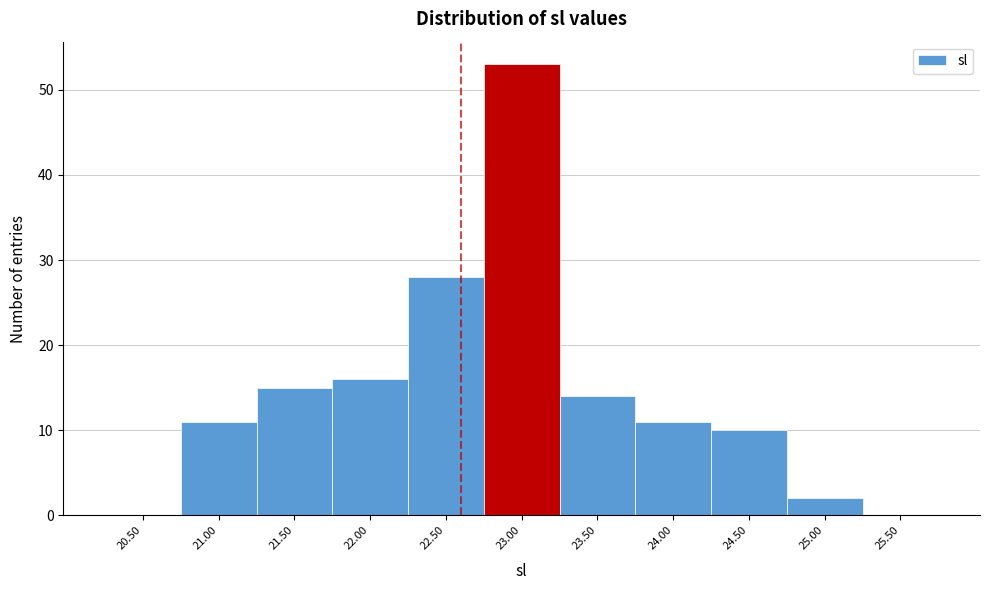

Reading right to left, extract all data points from this chart.

25.50=0	25.00=2	24.50=10	24.00=11	23.50=14	23.00=53	22.50=28	22.00=16	21.50=15	21.00=11	20.50=0